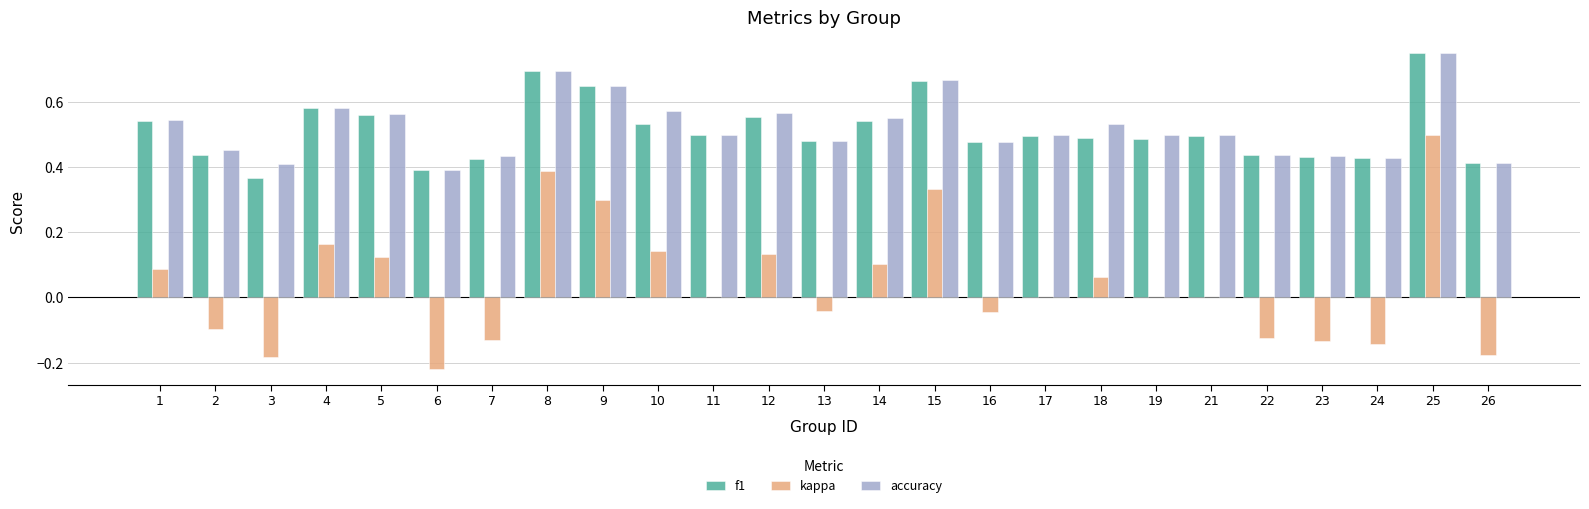

Is it true that kappa equals -0.1 at 6?

False